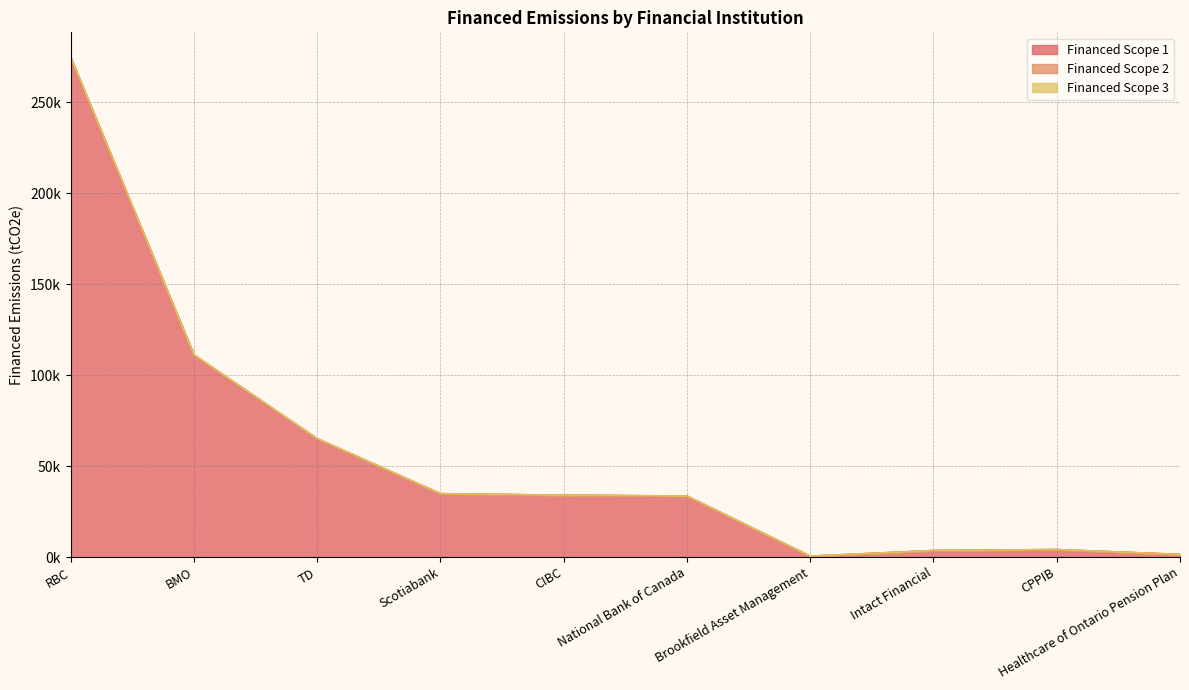

At which category does the chart reach its peak across all series?

RBC